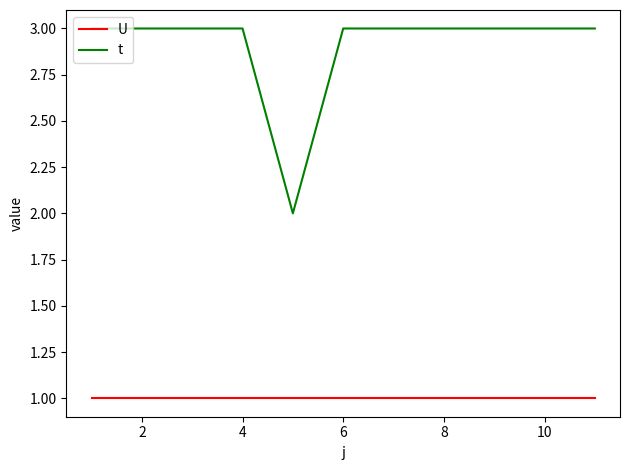

List the series in order of their overall mean, lowest first.

U, t